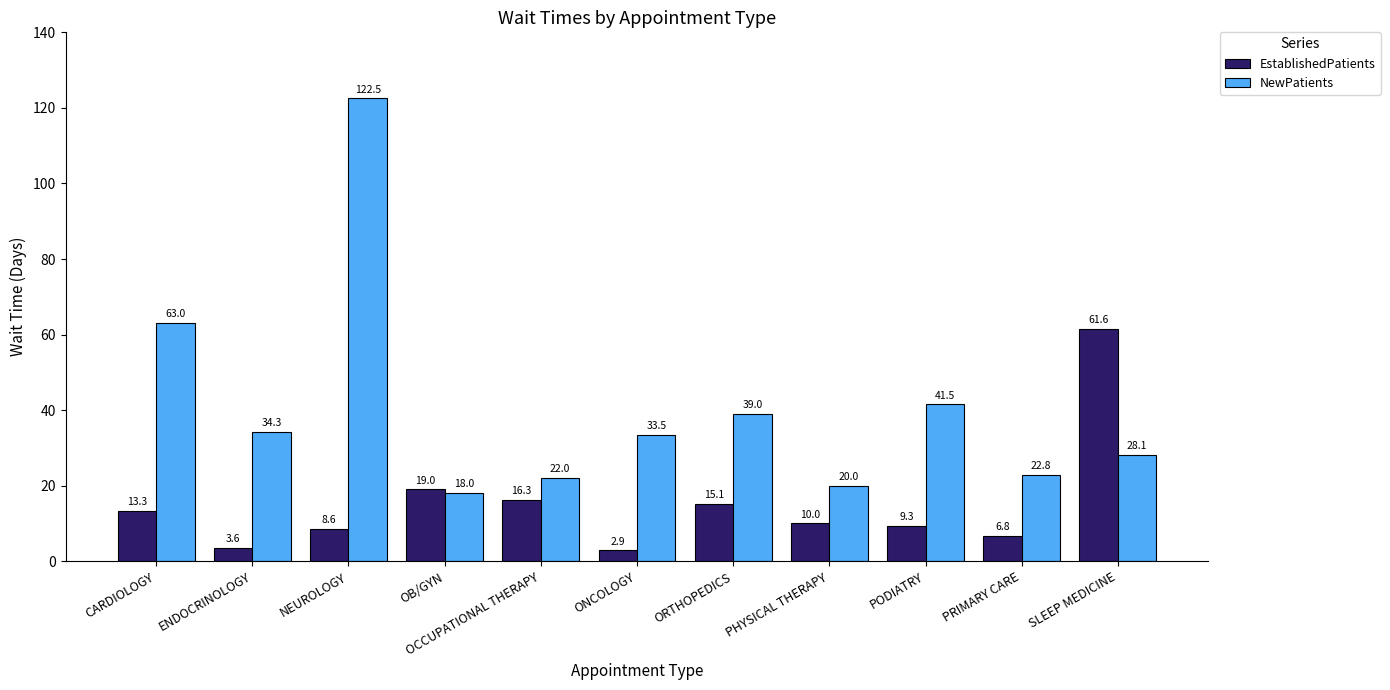

List the series in order of their overall mean, highest first.

NewPatients, EstablishedPatients